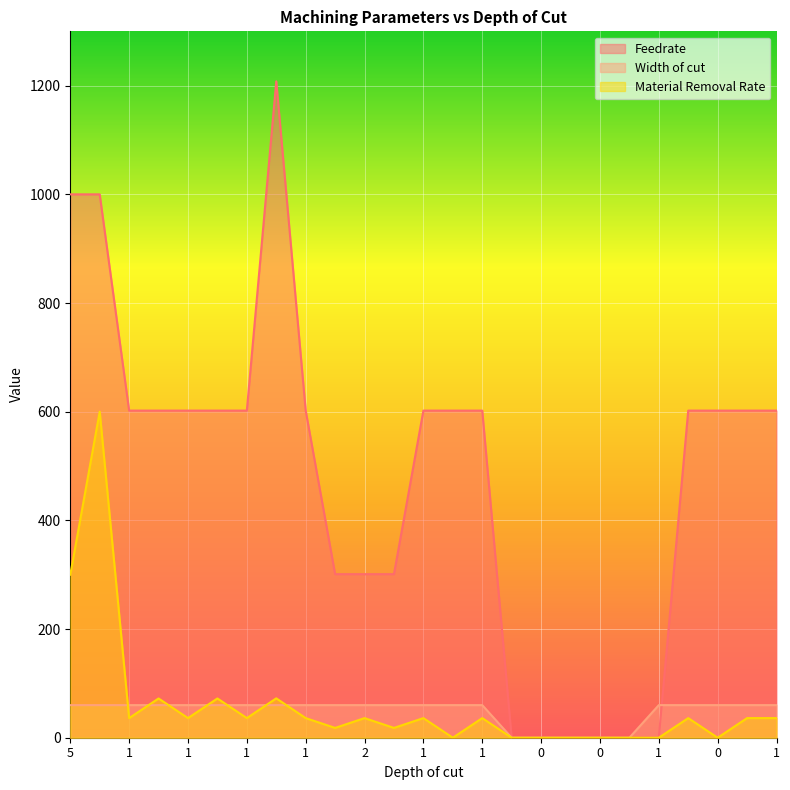

What is the difference between the second highest and minimum values in the Feedrate series?

1000.0